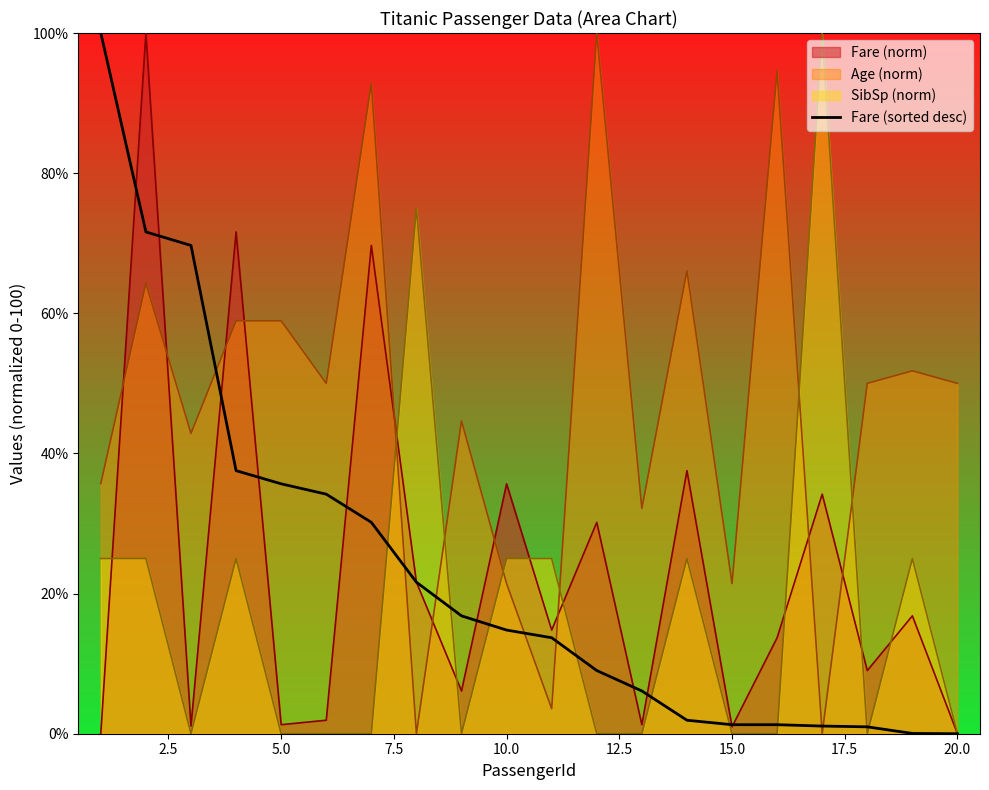

What is the highest value of the Age (norm) series?

100.0